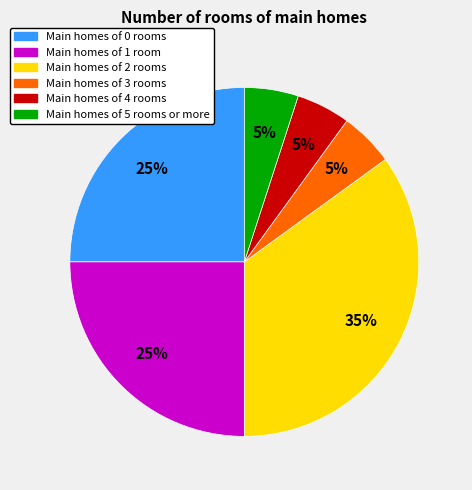

To the nearest percent, what is the average slice percentage?

17%